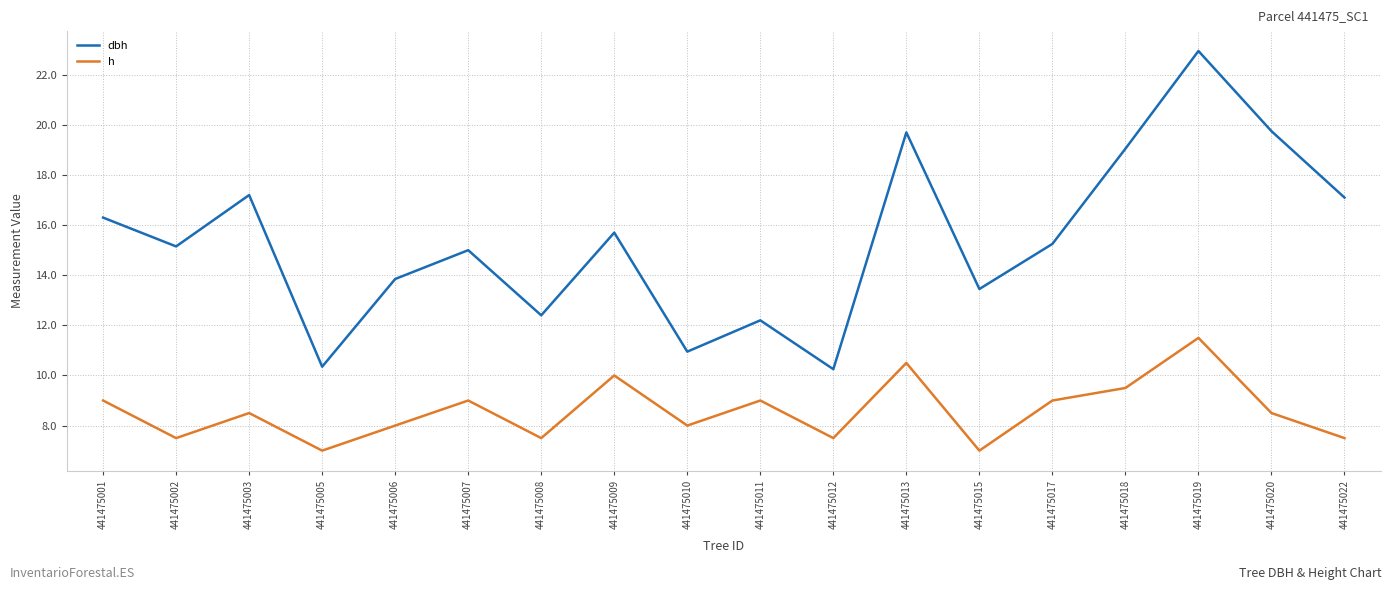

True or false: h has a value of 7.5 at 441475008.

True